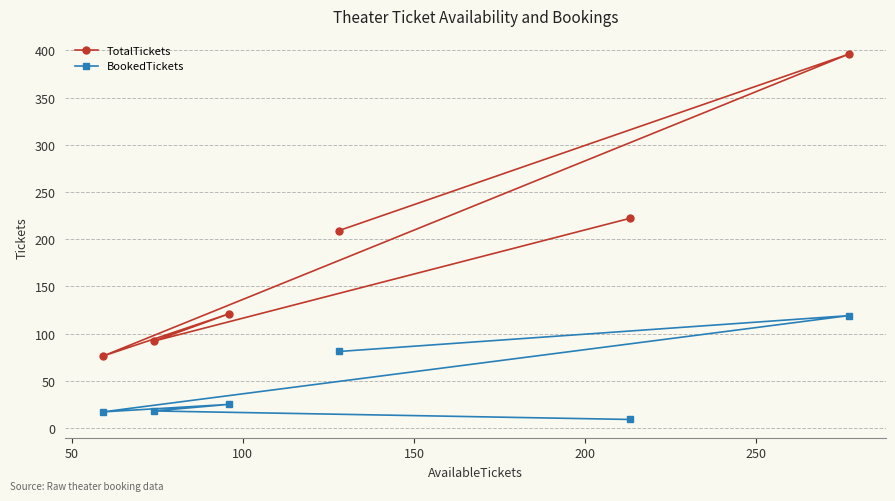

What is the difference between the second highest and second lowest values in the TotalTickets series?

130